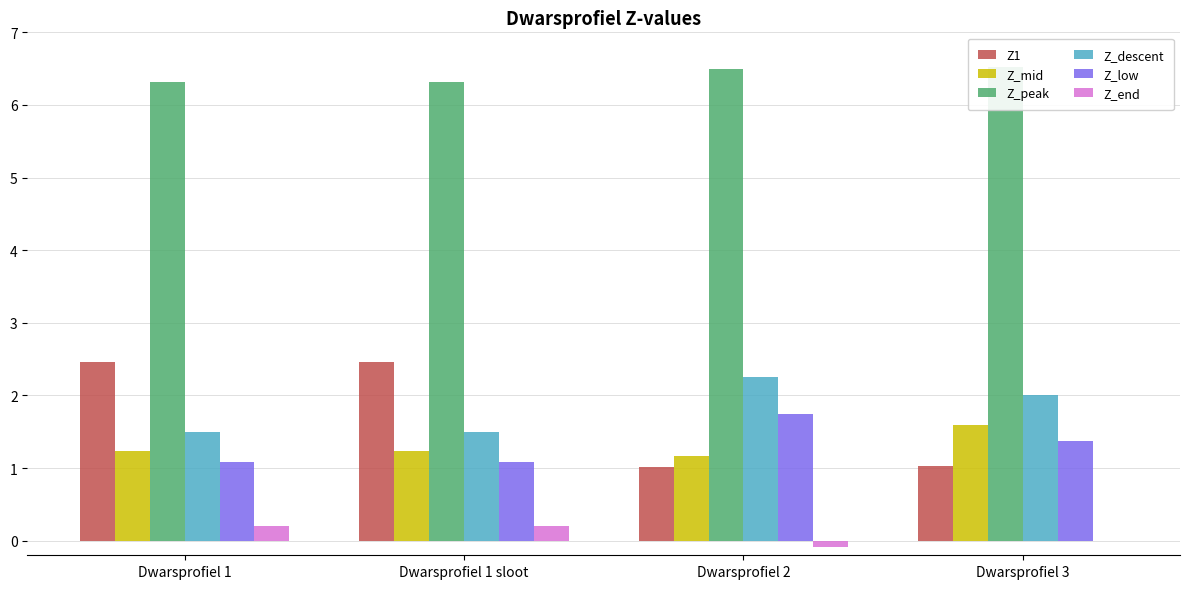

The Z_low series shows 1.7 at Dwarsprofiel 2. True or false?

True